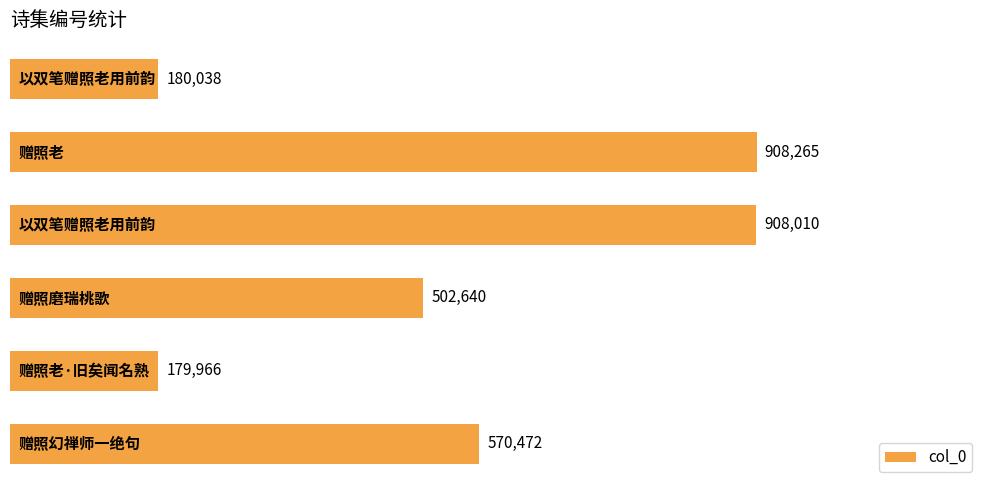

What is the value of the 4th bar from the top?

502640